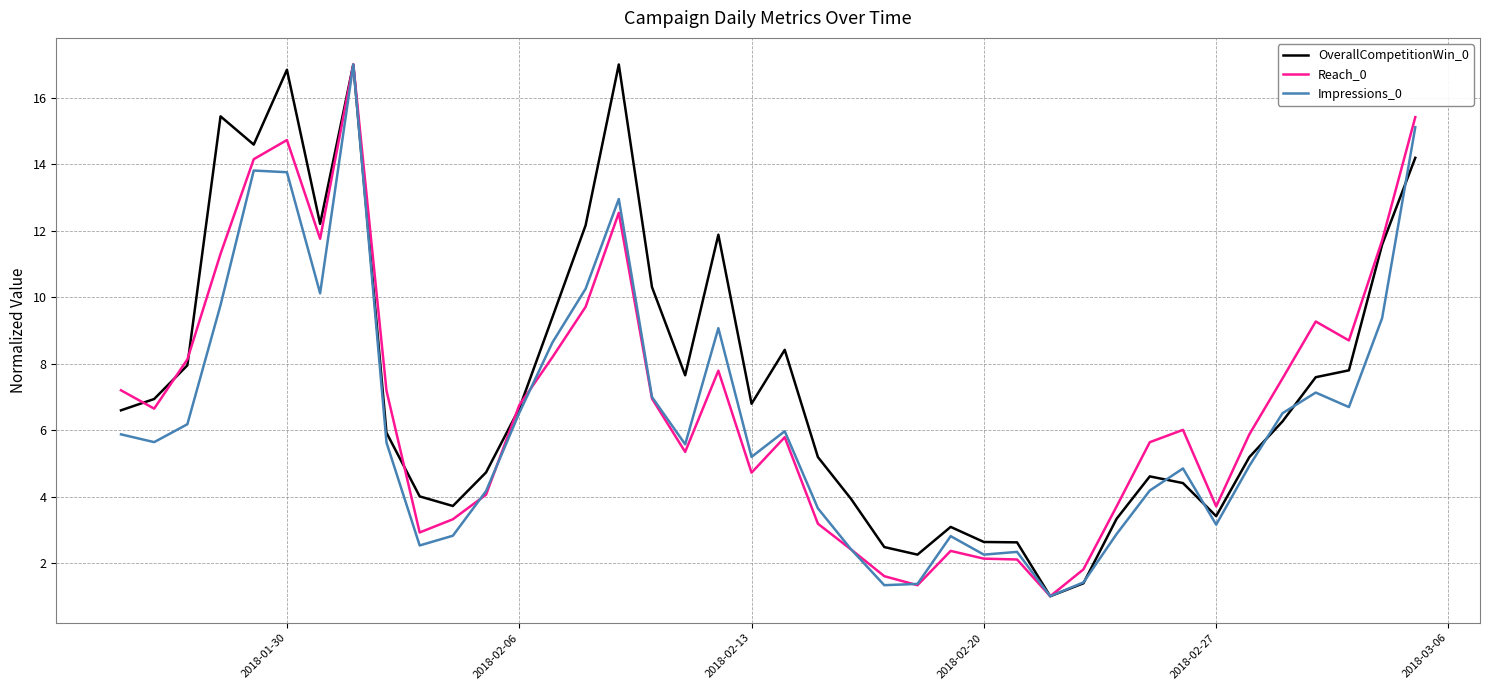

What is the maximum value shown in the chart?

17.0